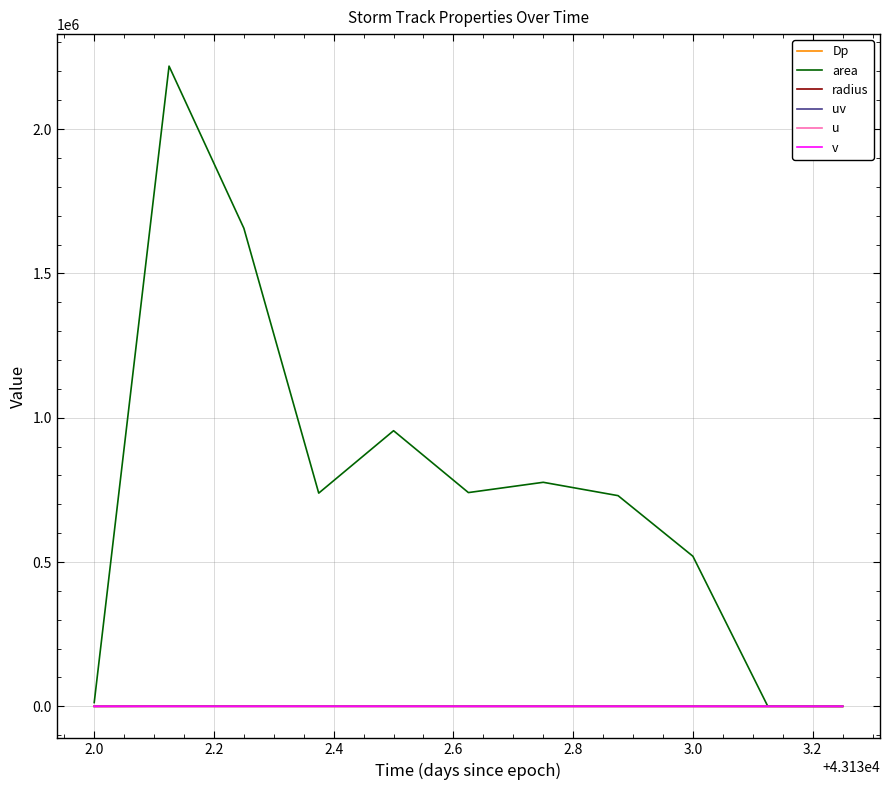

Which series has the largest total across all categories?

area